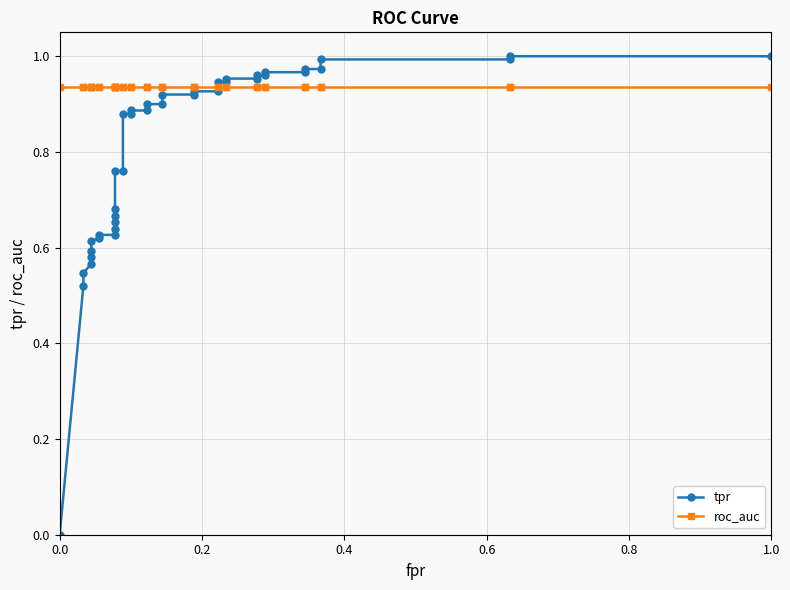

Between which two adjacent categories do tpr and roc_auc first intersect?

25 and 26